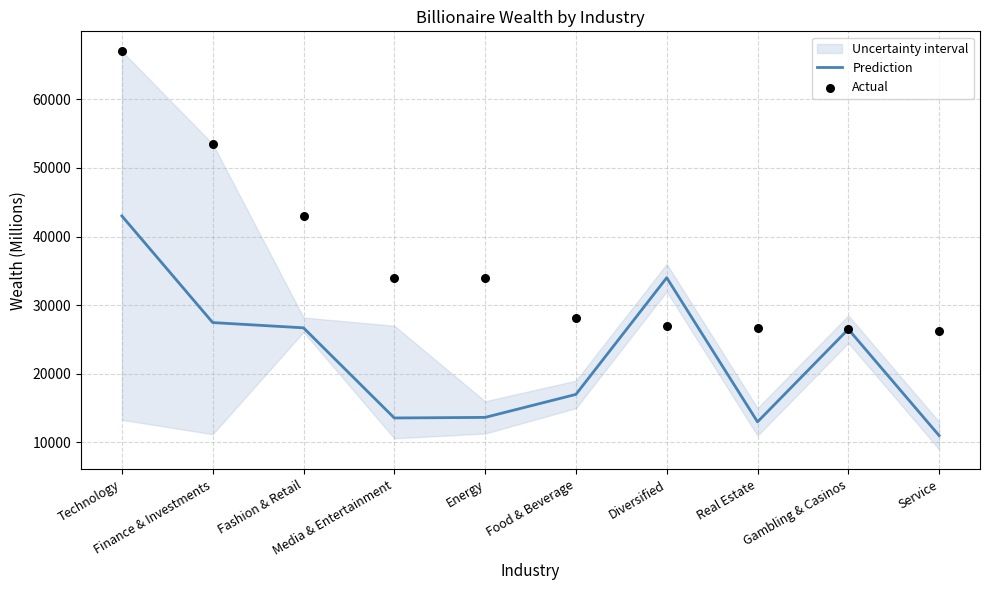

What are all the series names shown in the legend?

Prediction, Actual